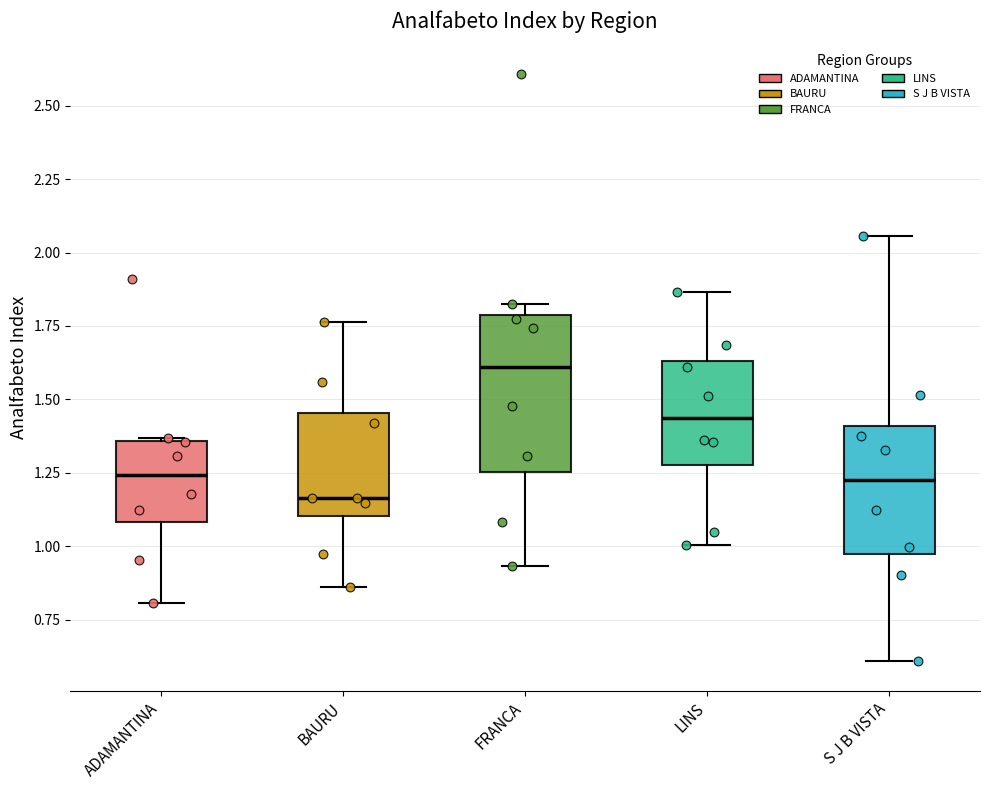

Comparing the boxes themselves (not the whiskers), which one is the tallest?

FRANCA